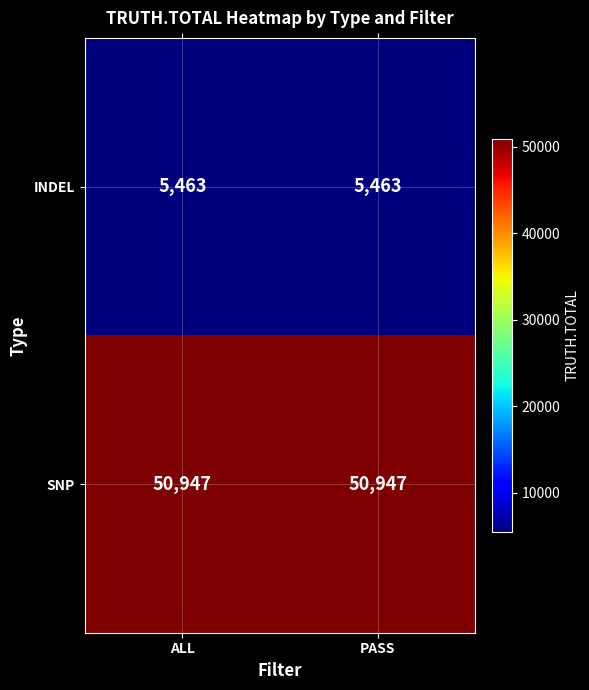

Reading left to right, extract all data points from this chart.

INDEL: 5463	5463
SNP: 50947	50947